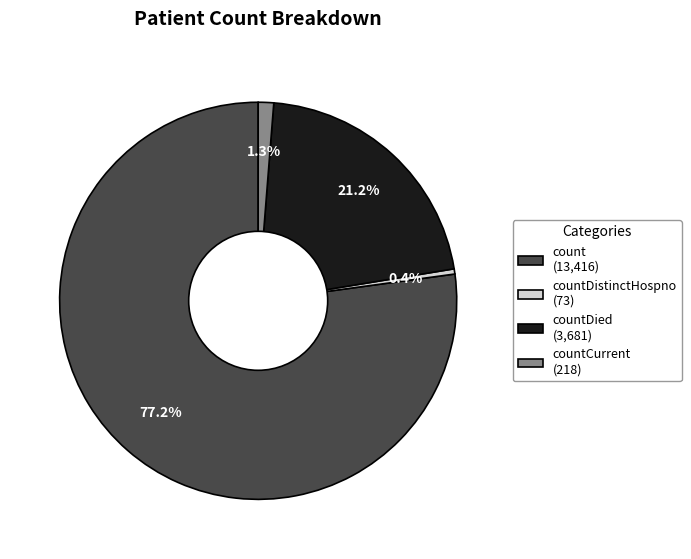

Count the number of slices in the pie.

4